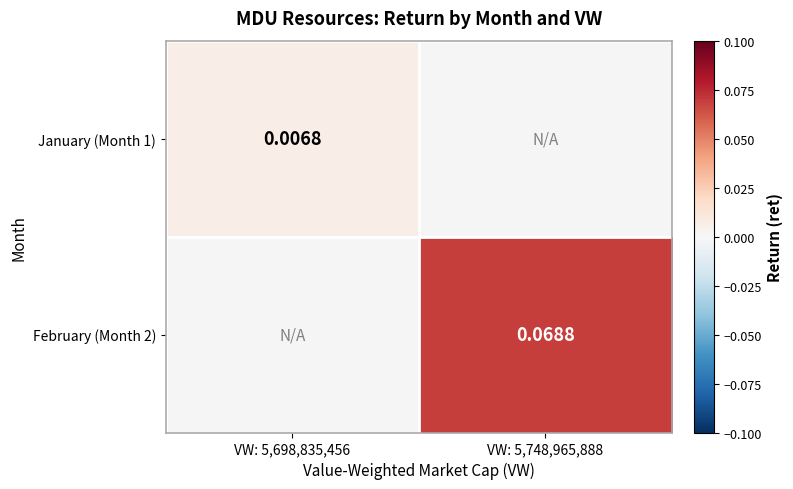

Is the value of January (Month 1) at VW: 5,698,835,456 greater than the value of February (Month 2) at VW: 5,748,965,888?

No